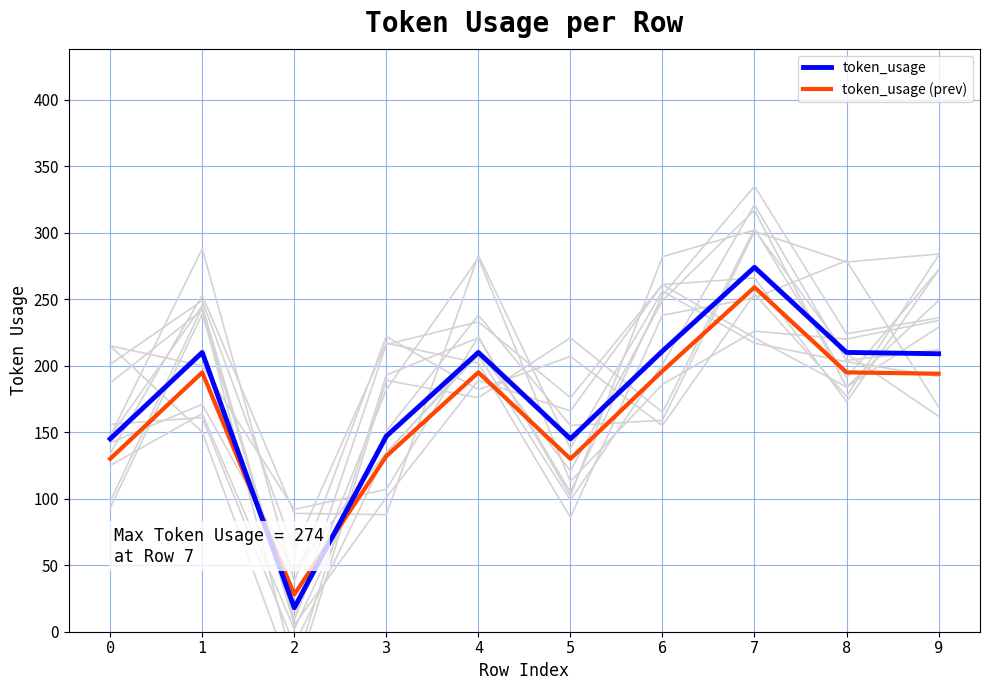

What is the value of the token_usage (prev) point at the 6th from the left?

130